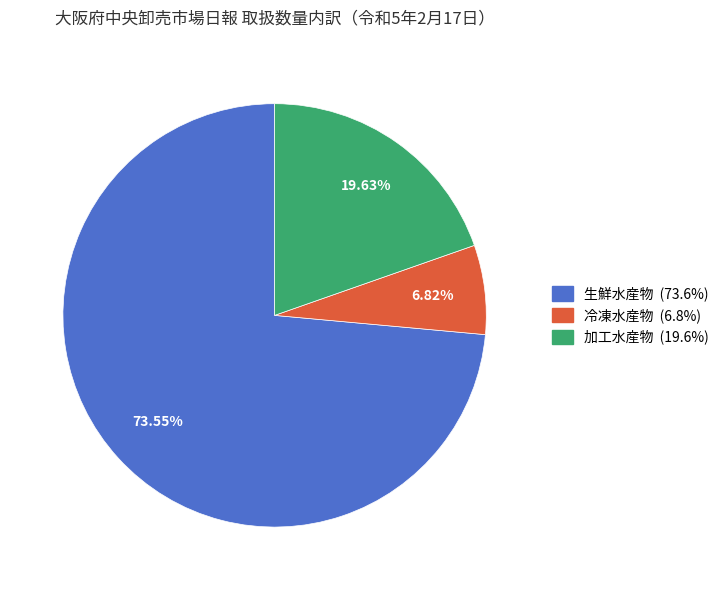

Which category has the biggest portion of the pie?

生鮮水産物